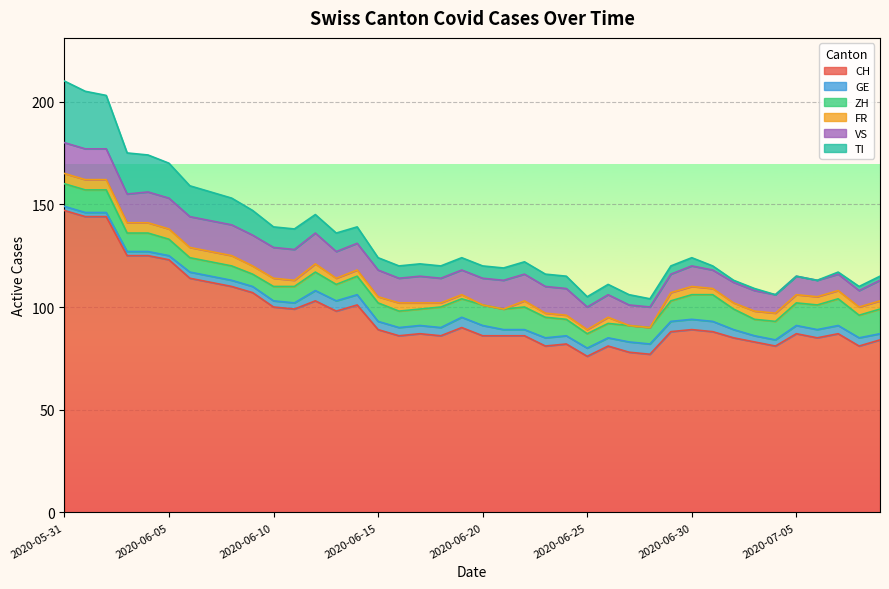

The TI series shows 2 at 2020-07-09. True or false?

True